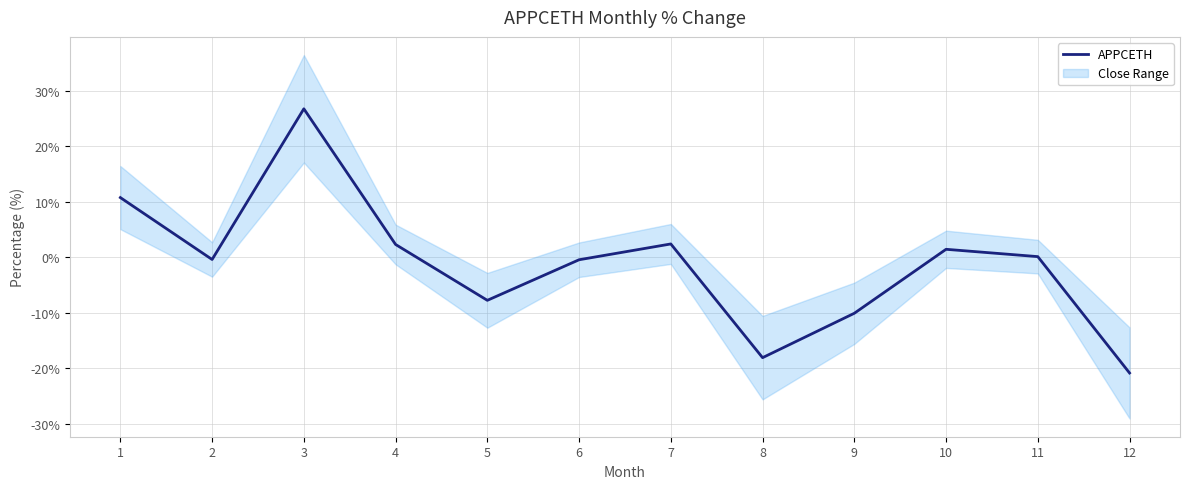

The value at 5 is -7.8. True or false?

True